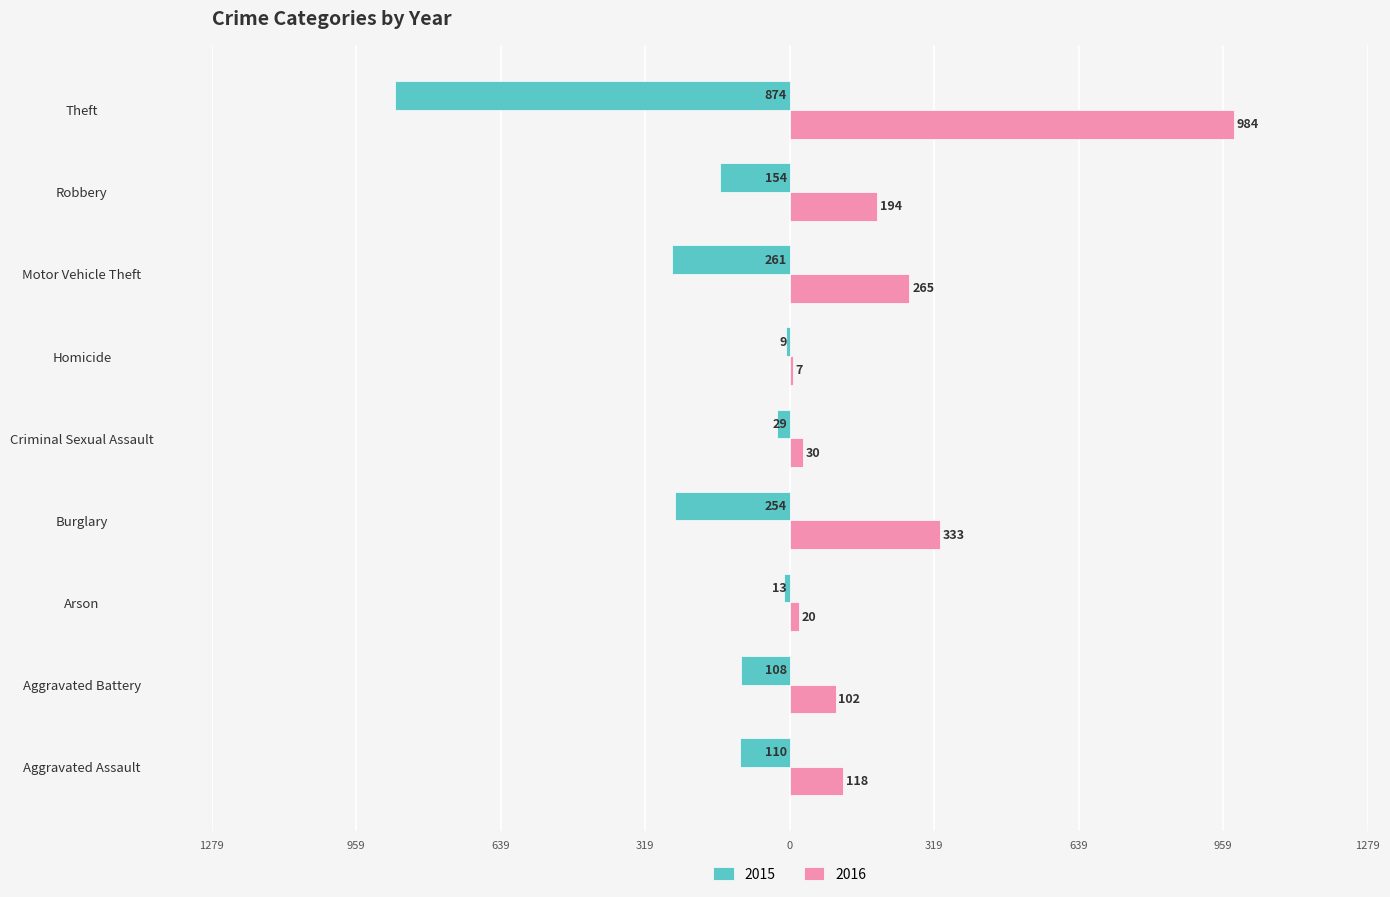

What is the lowest value of the 2016 series?

7